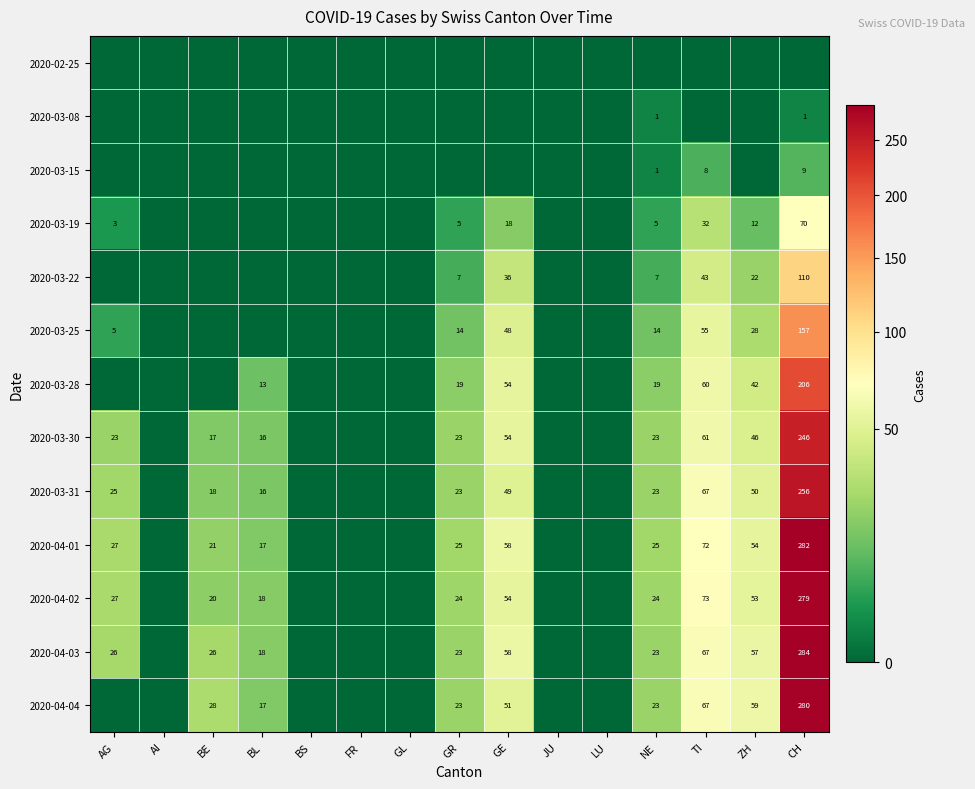

Is the value of 2020-03-25 at ZH greater than the value of 2020-03-30 at GE?

No